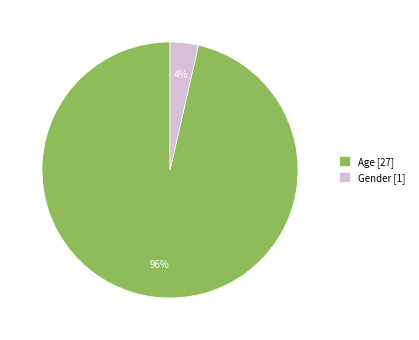

How many slices are in this pie chart?

2